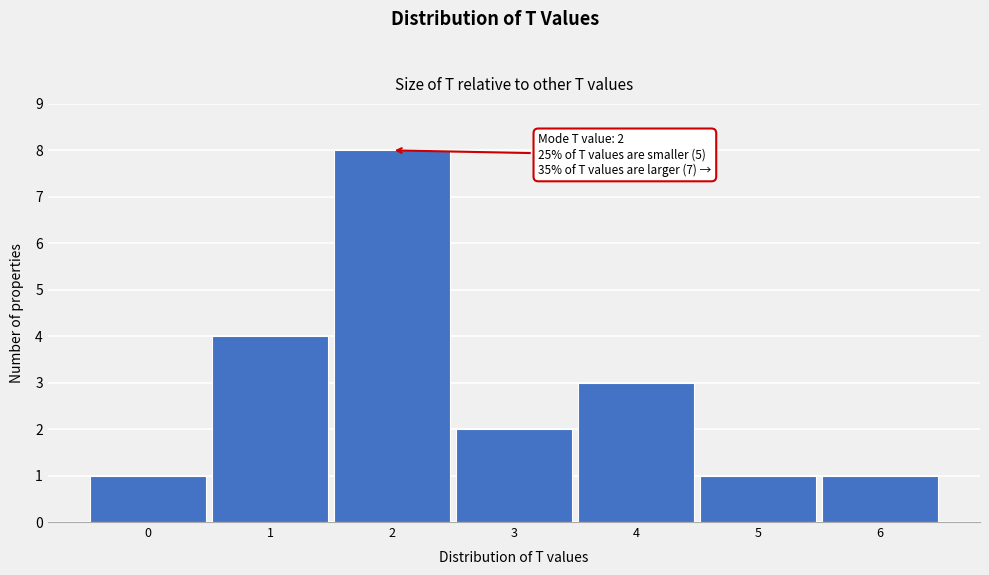

Which range on the x-axis has the tallest bar?

1.5 to 2.5